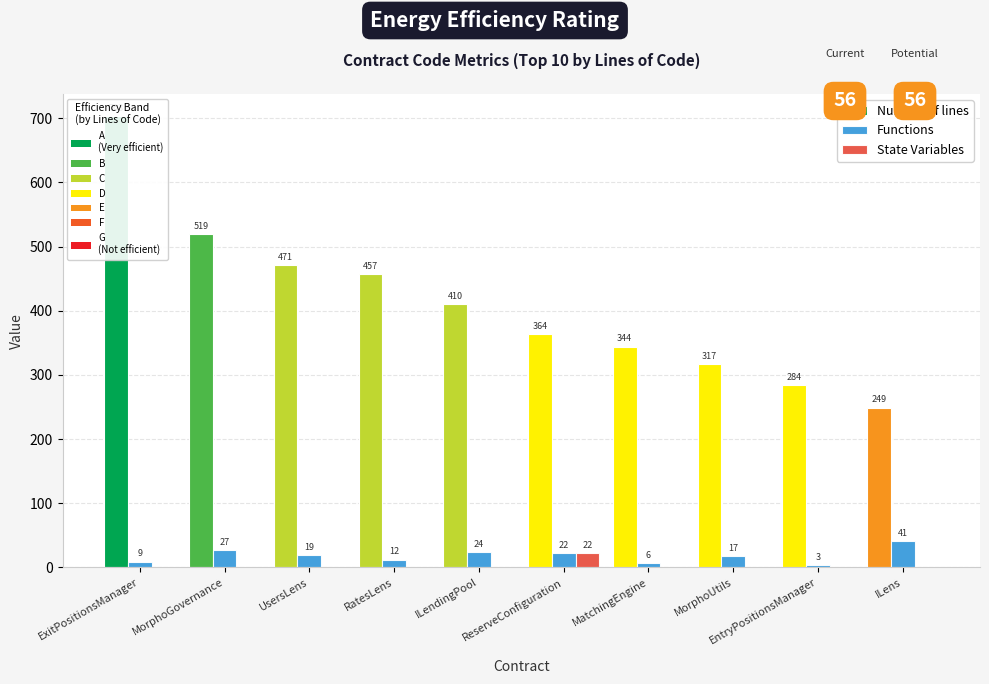

At how many categories does at least one series exceed 486?

2